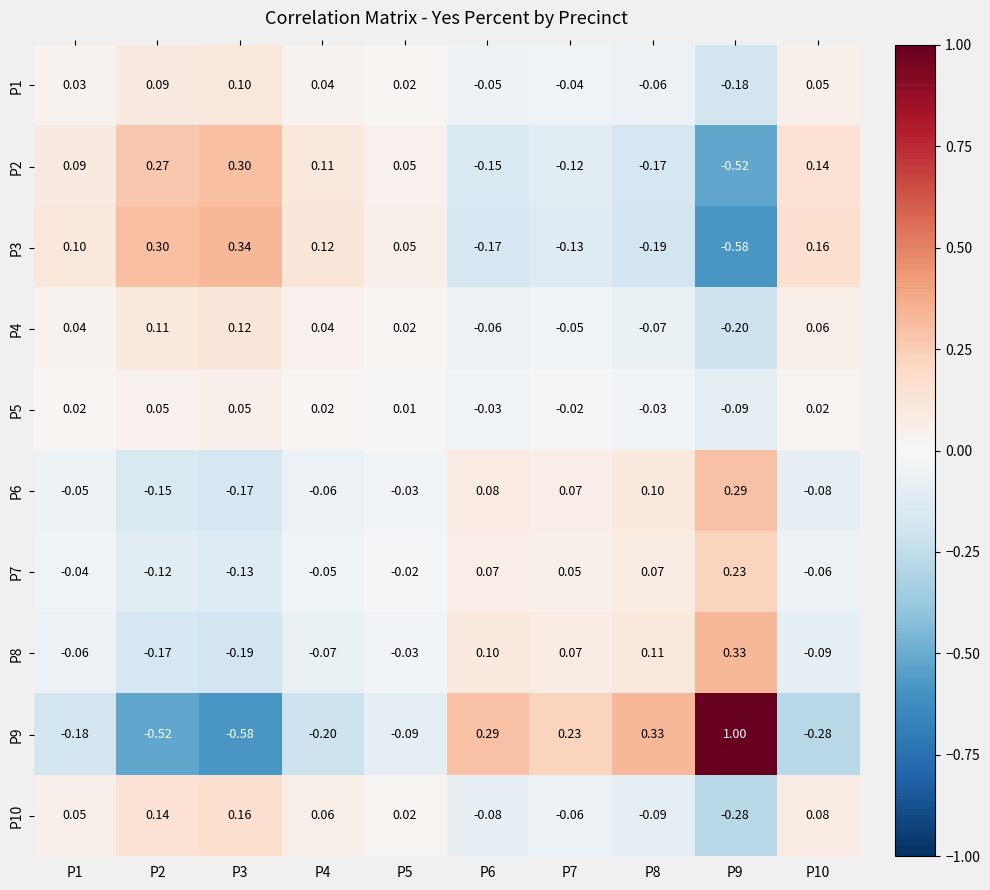

Is the value of P1 at P2 greater than the value of P2 at P6?

Yes